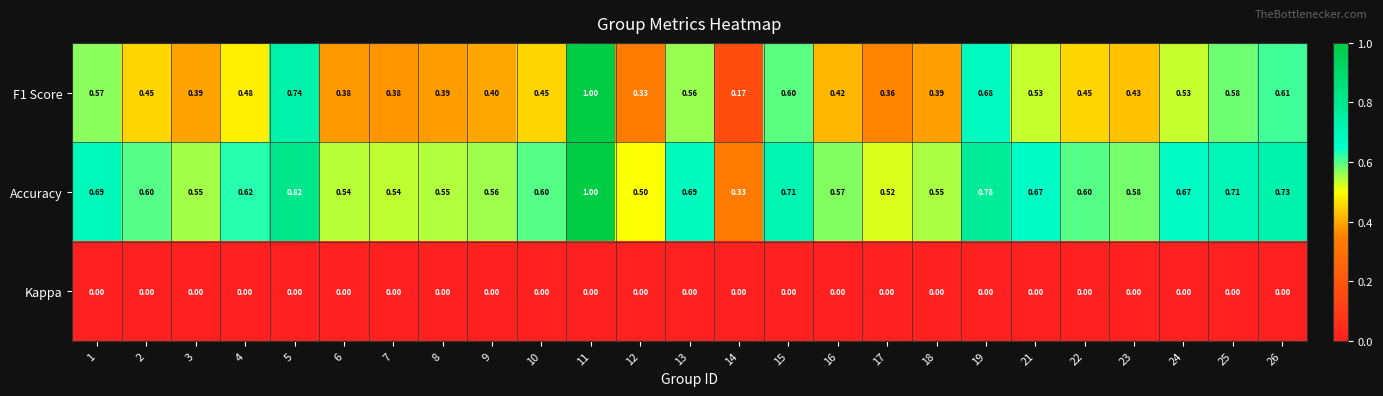

Is the value of Accuracy at 3 greater than the value of Kappa at 5?

Yes